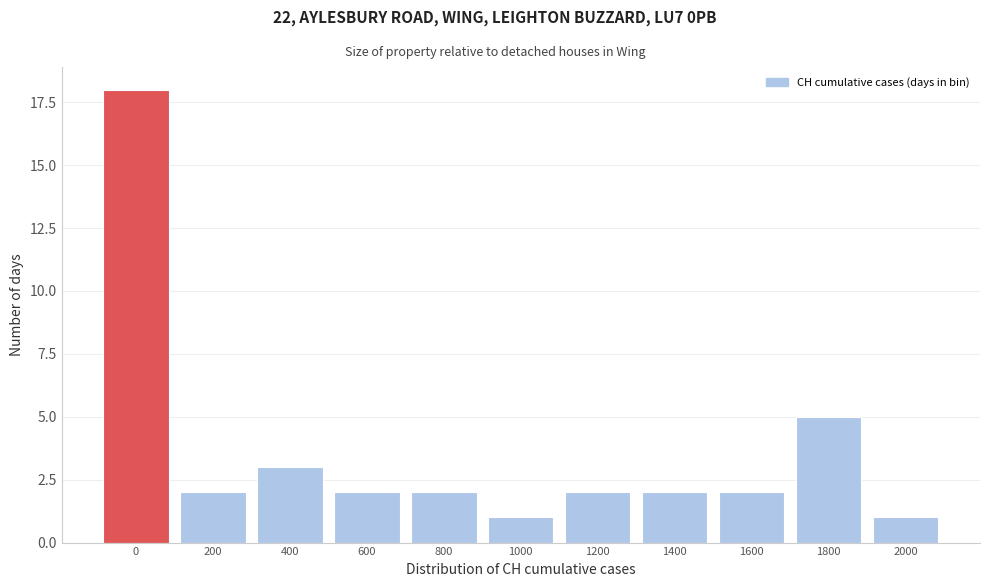

Reading left to right, extract all data points from this chart.

0=18	200=2	400=3	600=2	800=2	1000=1	1200=2	1400=2	1600=2	1800=5	2000=1